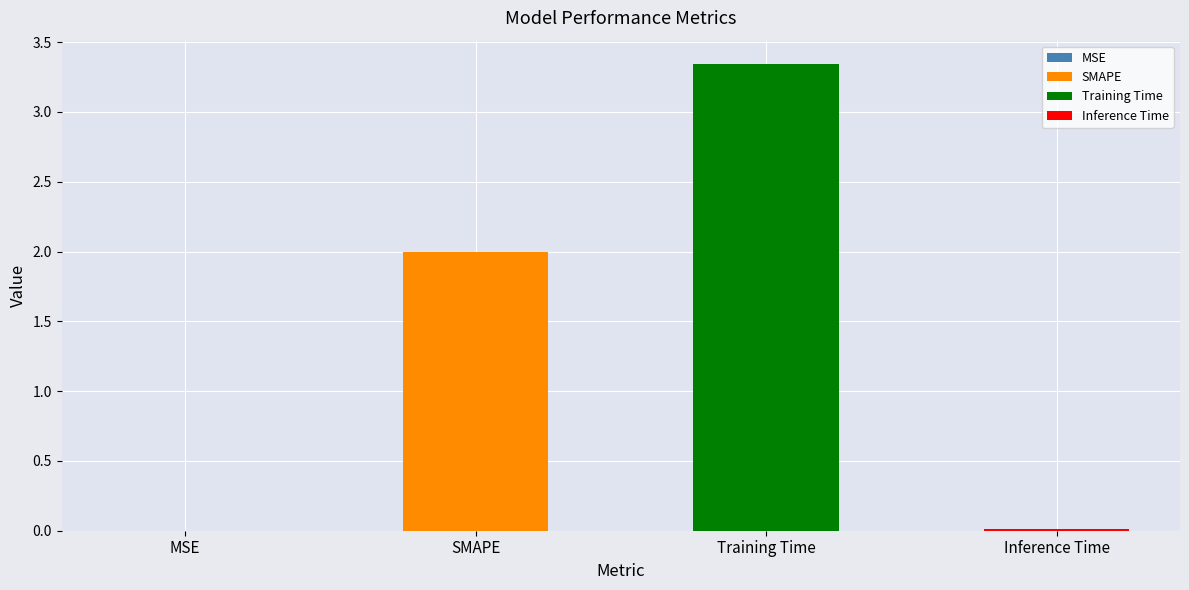

What is the difference between the maximum and minimum values?

3.3